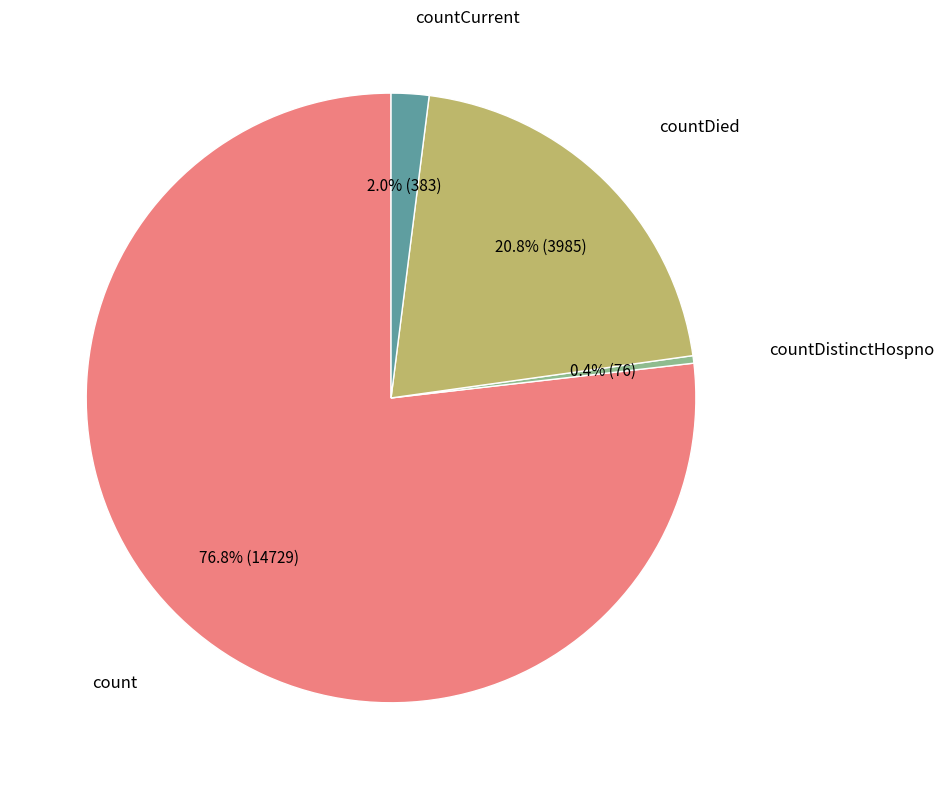

Is there a majority slice in this chart?

Yes